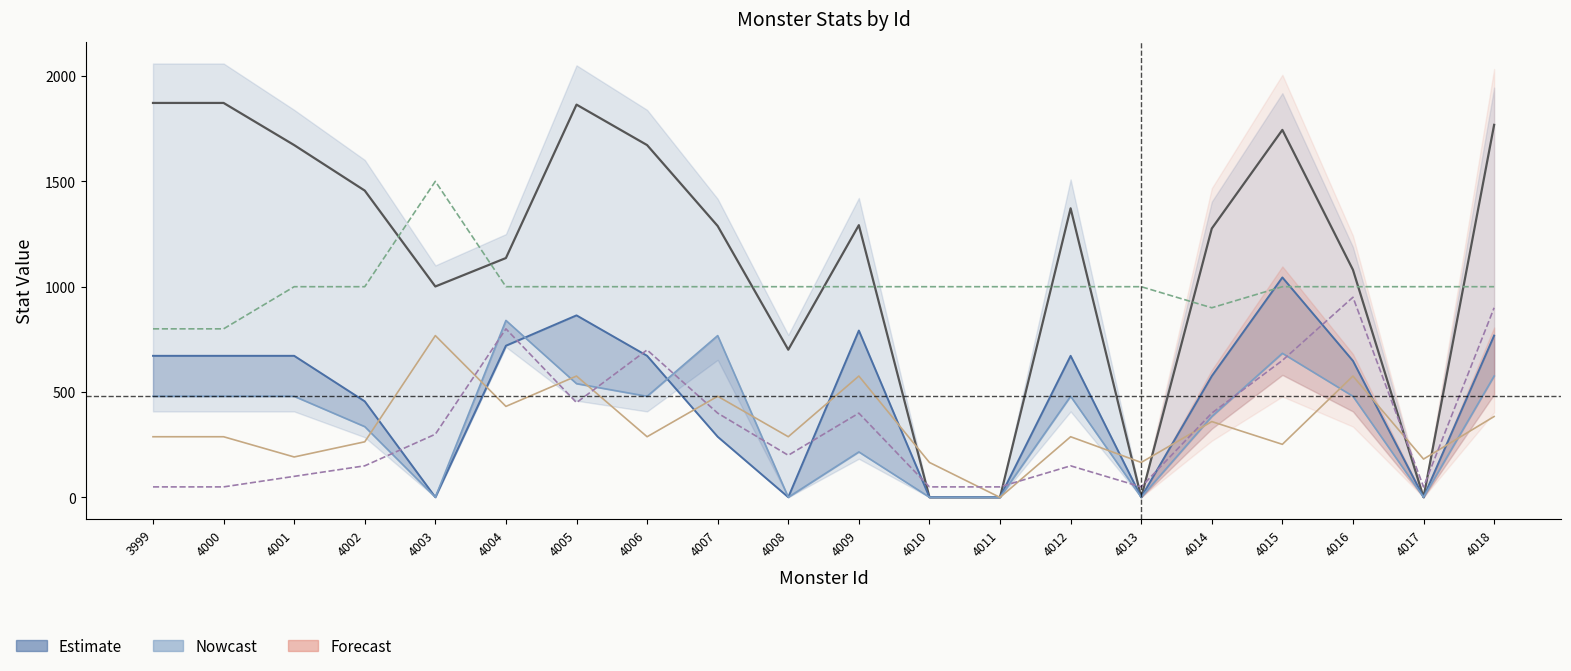

What is the spread (max minus min) of values at 4000?

1822